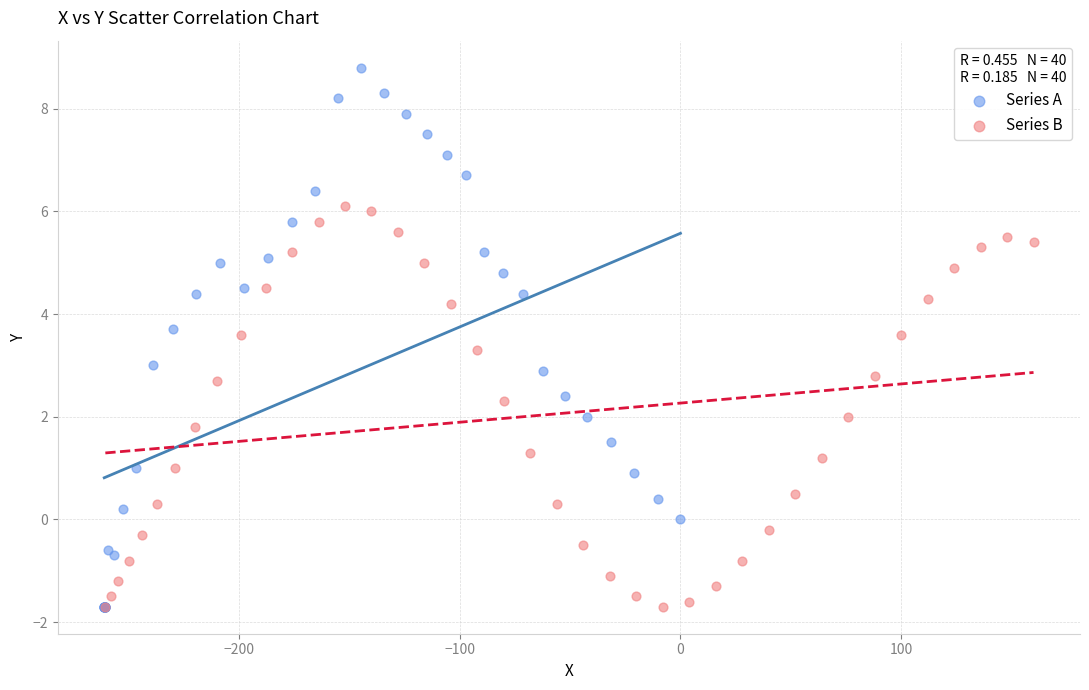

Which series contains the highest Y value?

Series A